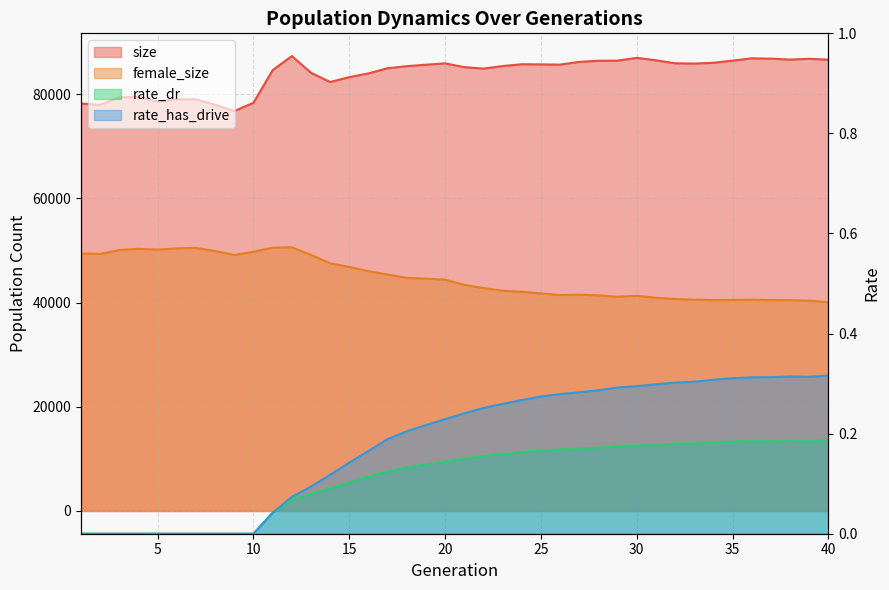

What is the value of the rate_has_drive point at the 14th from the left?

0.1